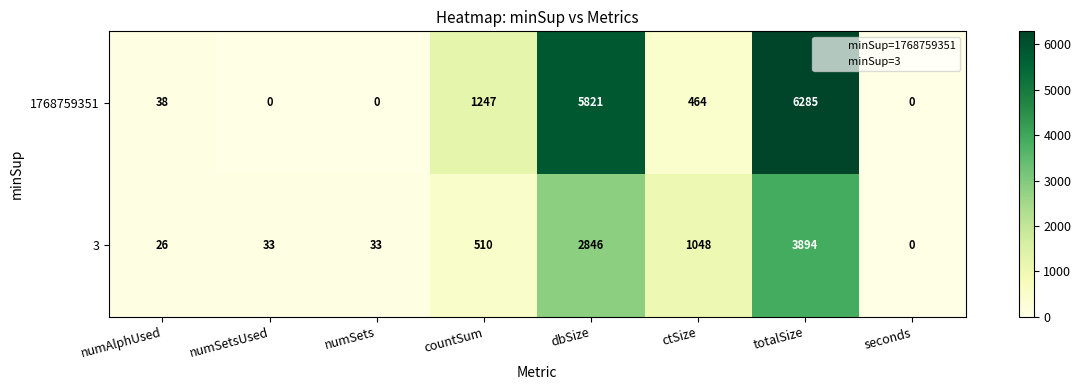

Which series has the largest range (max minus min)?

1768759351